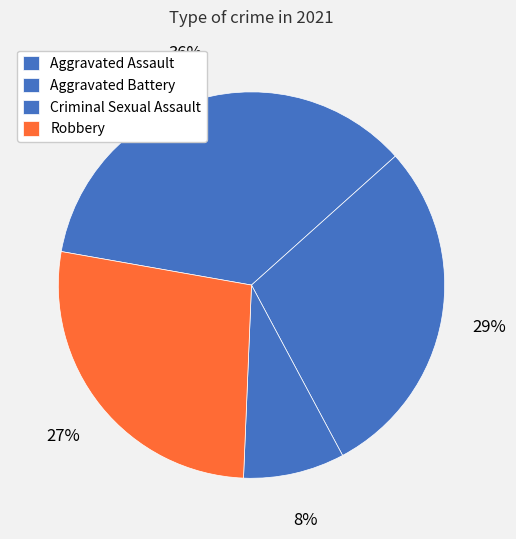

Do Aggravated Assault and Aggravated Battery together represent more than half of the pie?

Yes